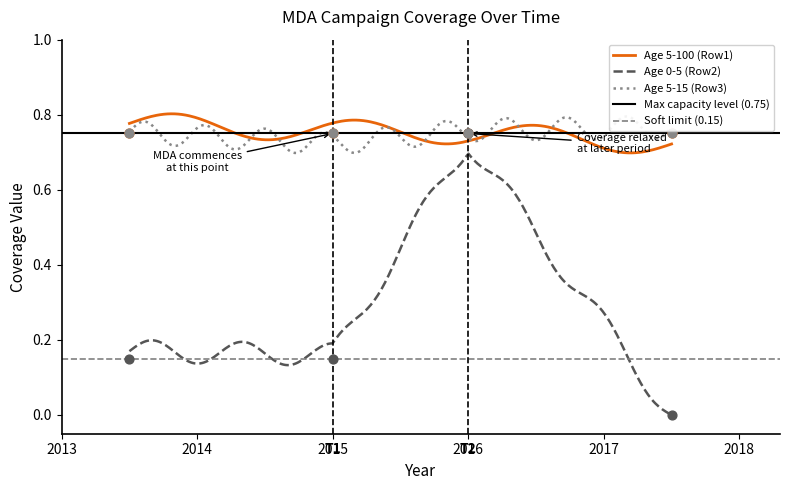

Which series reaches the maximum Y coordinate?

Age 5-100 (Row1)